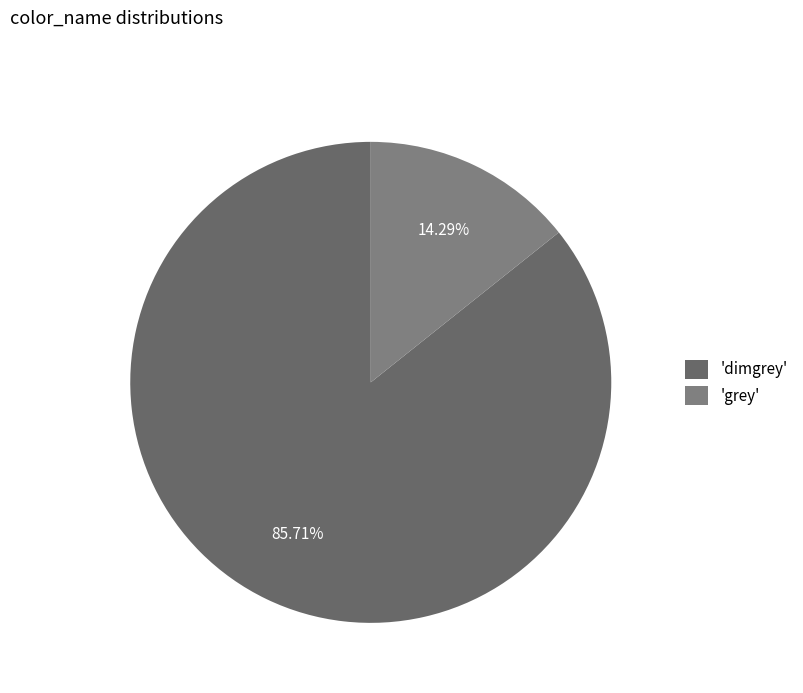

How many slices are in this pie chart?

2